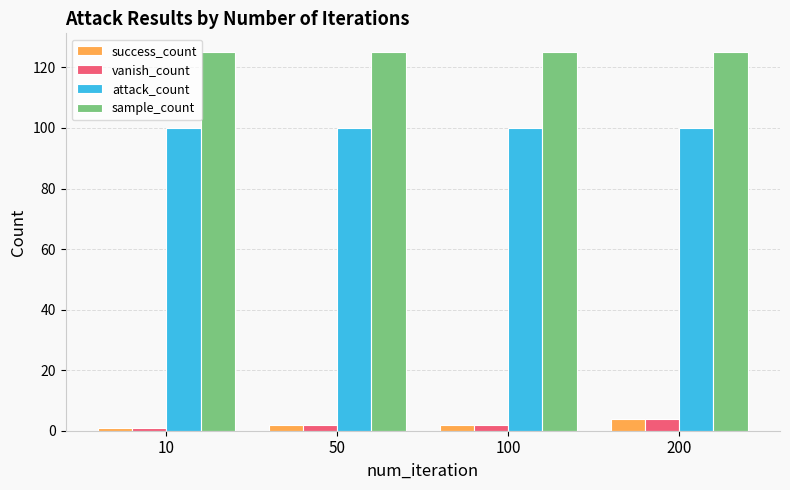

What is the average value of the sample_count series?

125